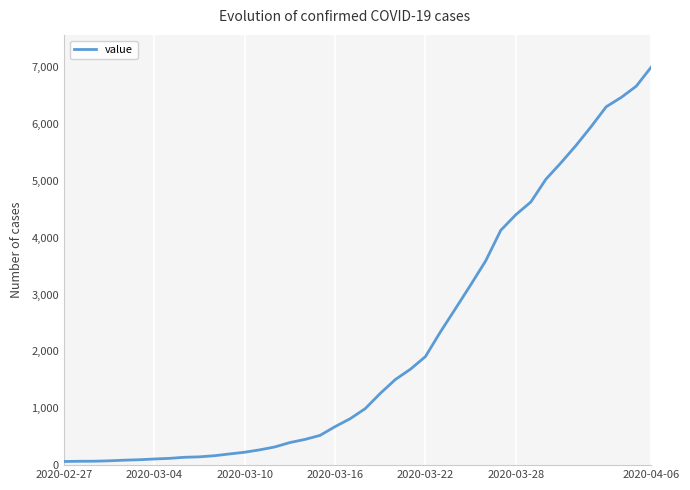

What is the maximum value shown in the chart?

7003